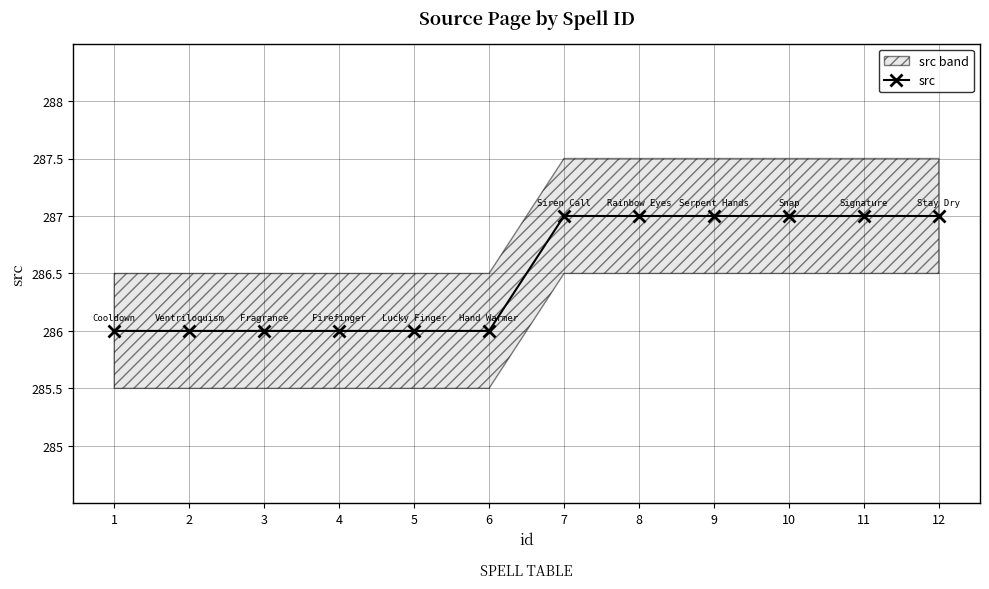

Reading left to right, transcribe all the data shown in this chart.

286	286	286	286	286	286	287	287	287	287	287	287